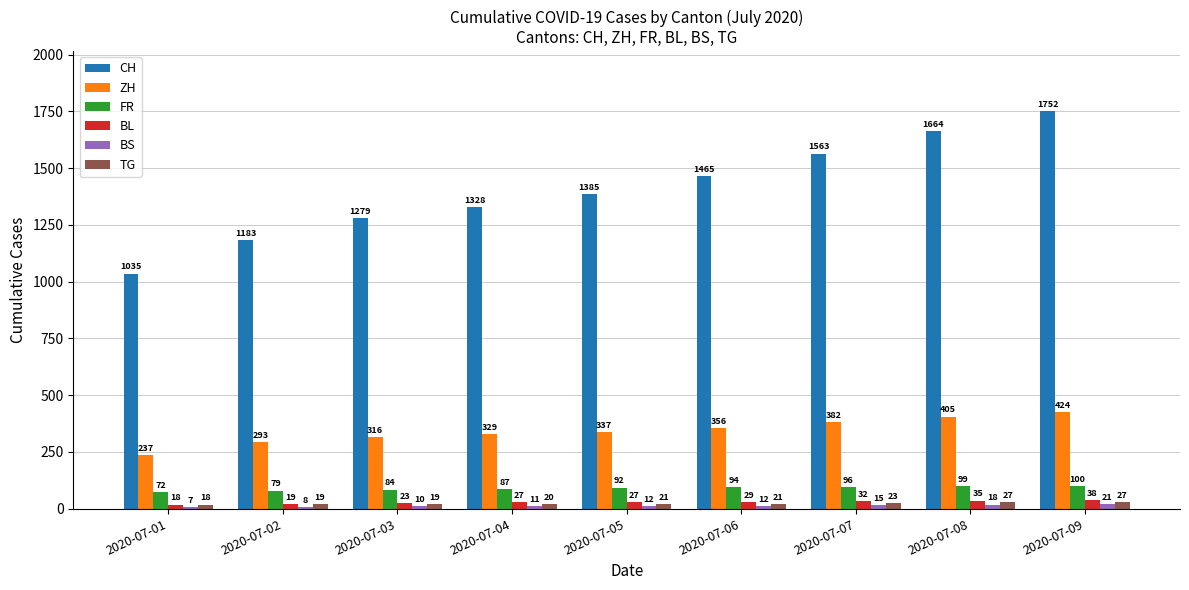

How many groups of bars are there?

9